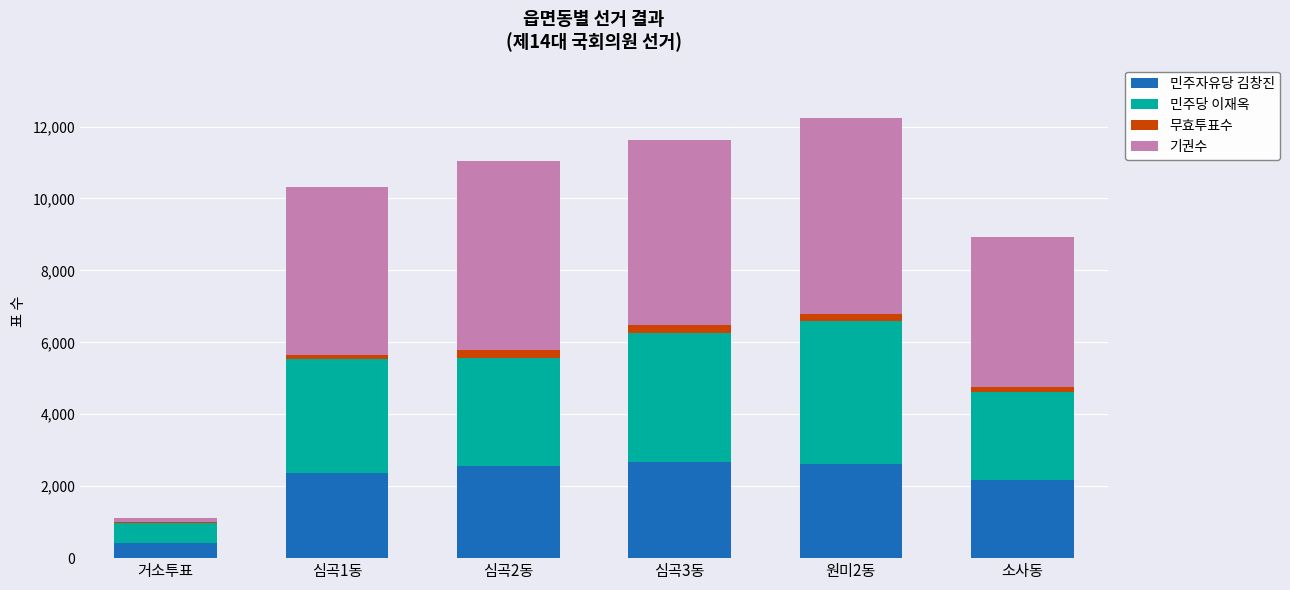

How many series are shown in this chart?

4